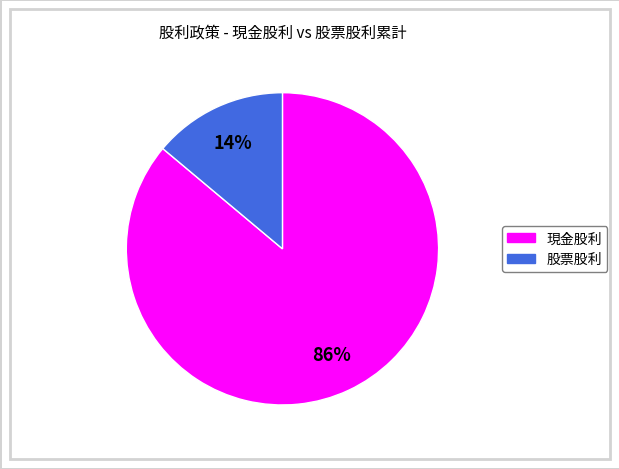

To the nearest percent, what is the average slice percentage?

50%